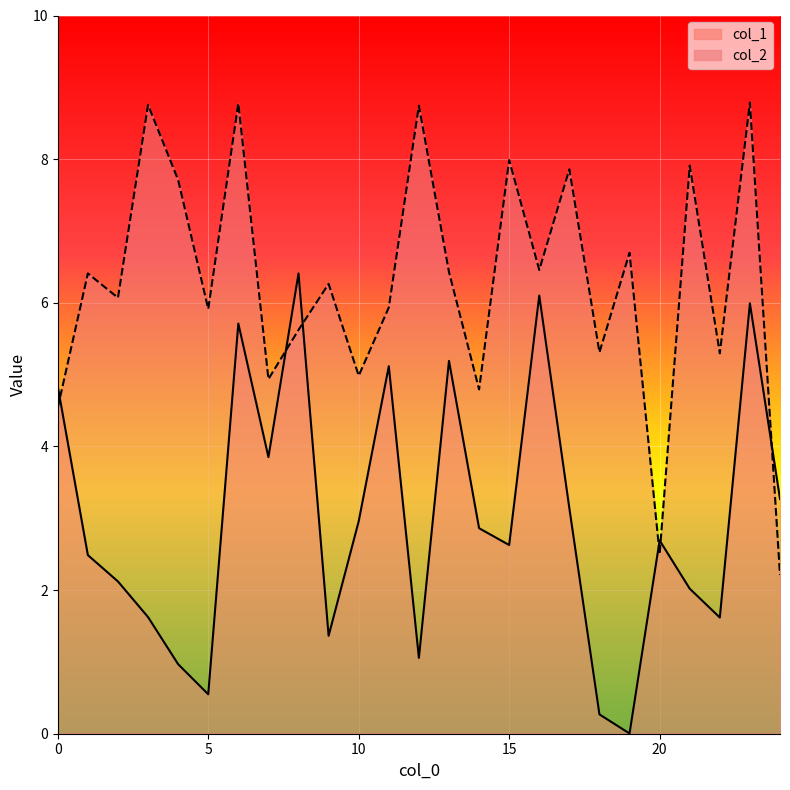

Reading left to right, extract all data points from this chart.

col_1: 0=4.8	1=2.5	2=2.1	3=1.6	4=1.0	5=0.5	6=5.7	7=3.9	8=6.4	9=1.4	10=3.0	11=5.1	12=1.1	13=5.2	14=2.9	15=2.6	16=6.1	17=3.1	18=0.3	19=0.0	20=2.7	21=2.0	22=1.6	23=6.0	24=3.3
col_2: 0=4.5	1=6.4	2=6.1	3=8.8	4=7.7	5=5.9	6=8.8	7=4.9	8=5.6	9=6.3	10=5.0	11=5.9	12=8.7	13=6.4	14=4.8	15=8.0	16=6.5	17=7.9	18=5.3	19=6.7	20=2.5	21=7.9	22=5.3	23=8.8	24=2.2